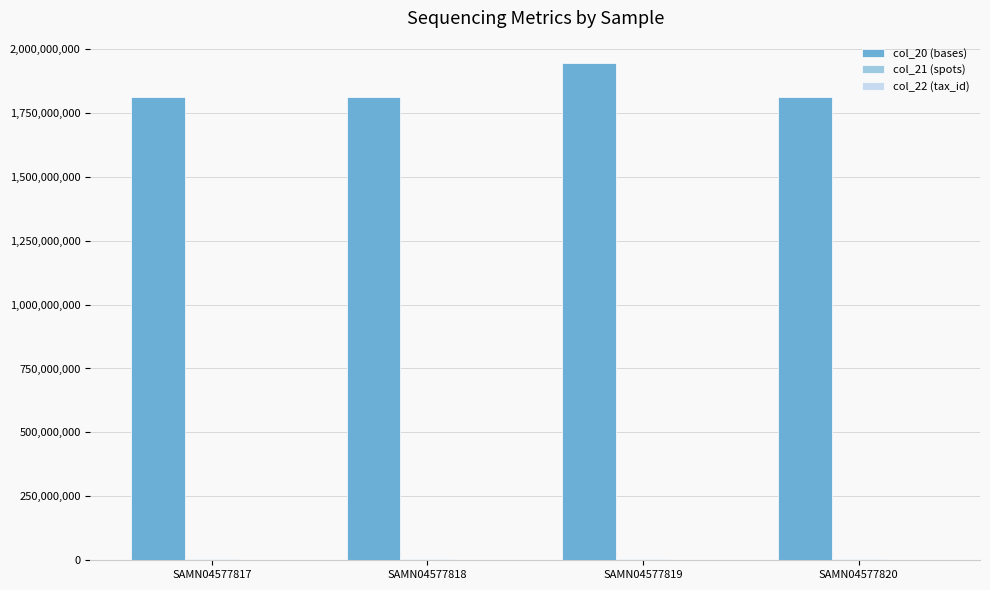

Which label corresponds to the largest value in the chart?

SAMN04577819